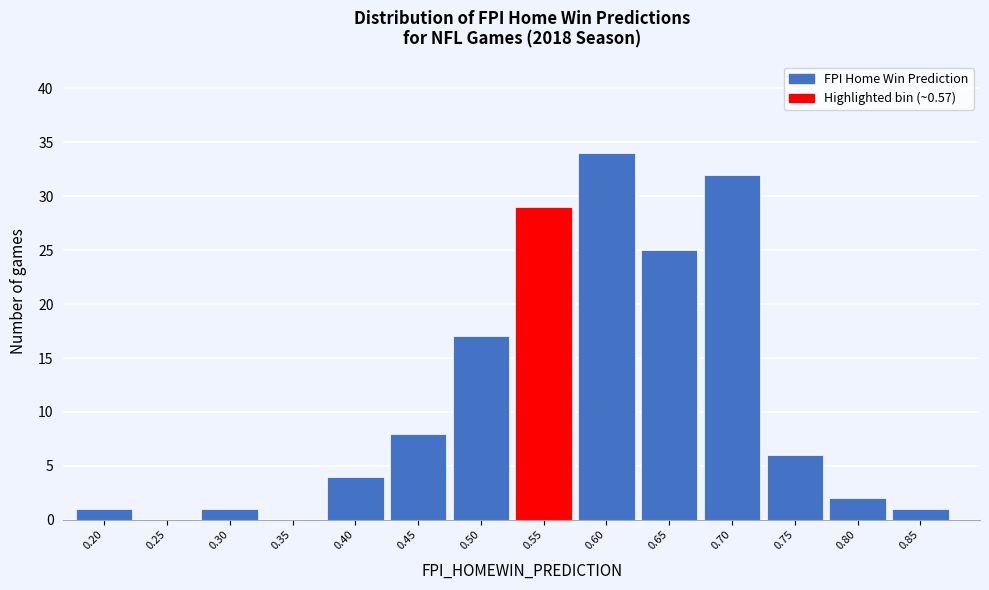

Reading left to right, list all the values displayed in this chart.

0.20=1	0.25=0	0.30=1	0.35=0	0.40=4	0.45=8	0.50=17	0.55=29	0.60=34	0.65=25	0.70=32	0.75=6	0.80=2	0.85=1